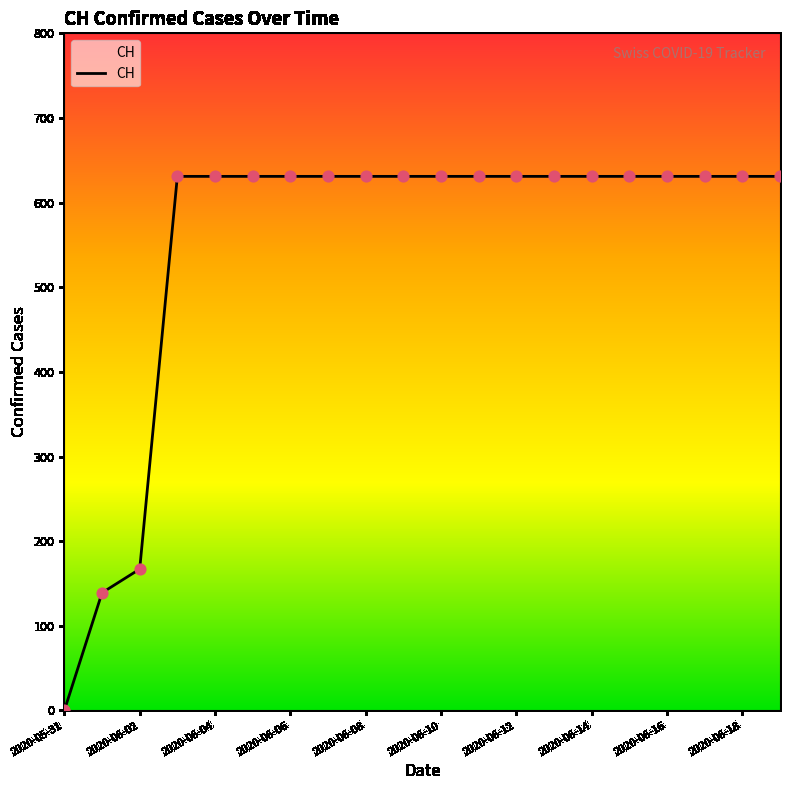

What is the difference between the maximum and minimum values?

631